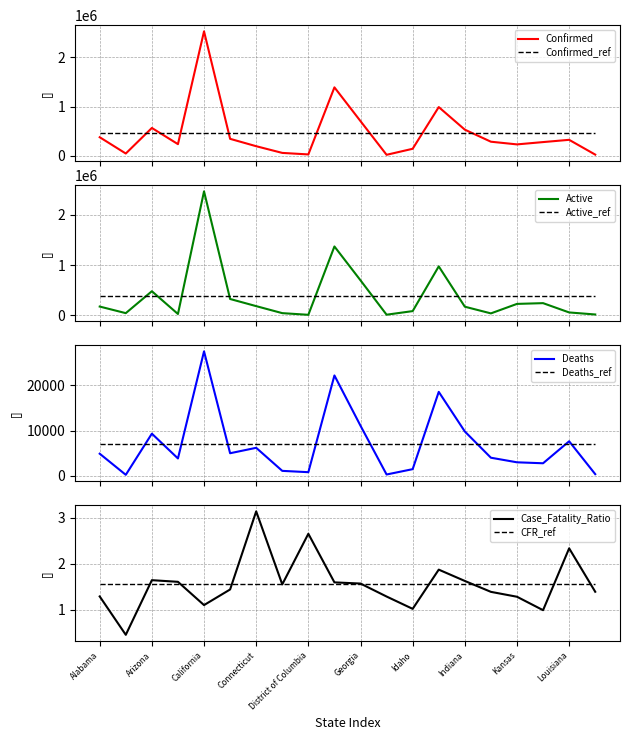

At which category does the chart reach its minimum across all series?

Alaska